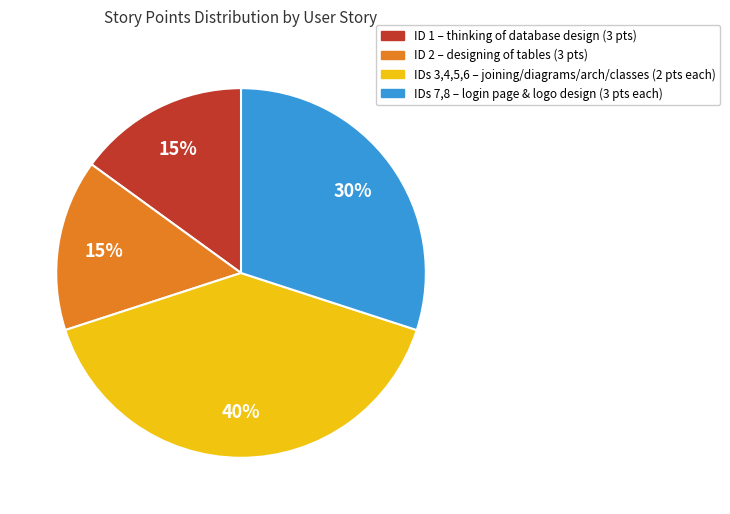

Is there a majority slice in this chart?

No